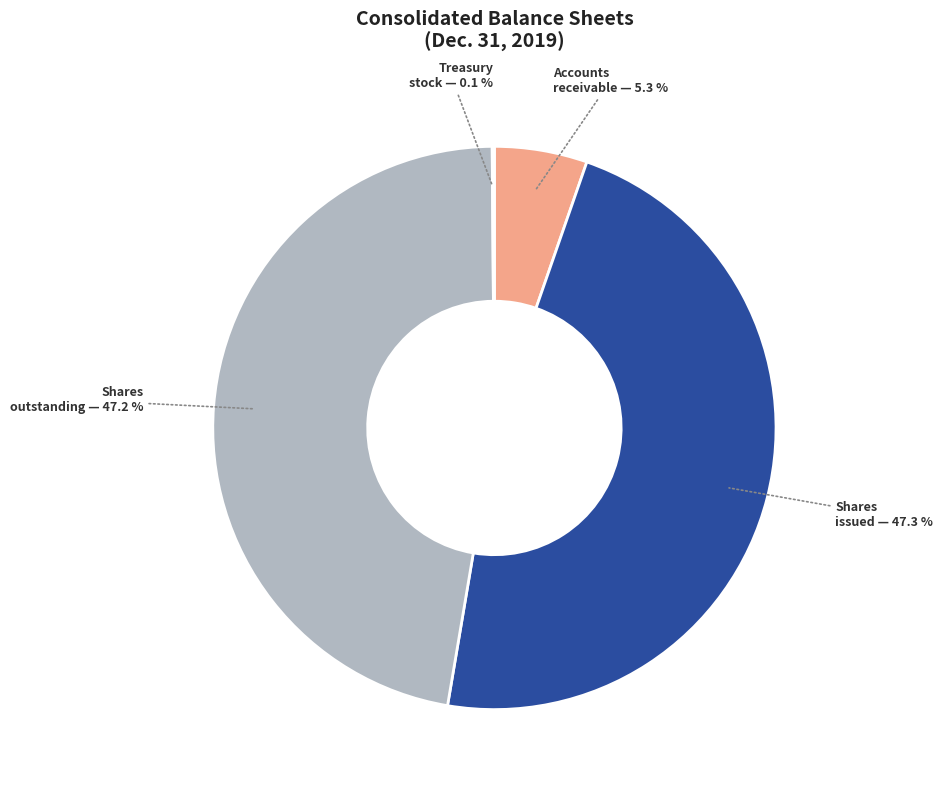

Is there a majority slice in this chart?

No